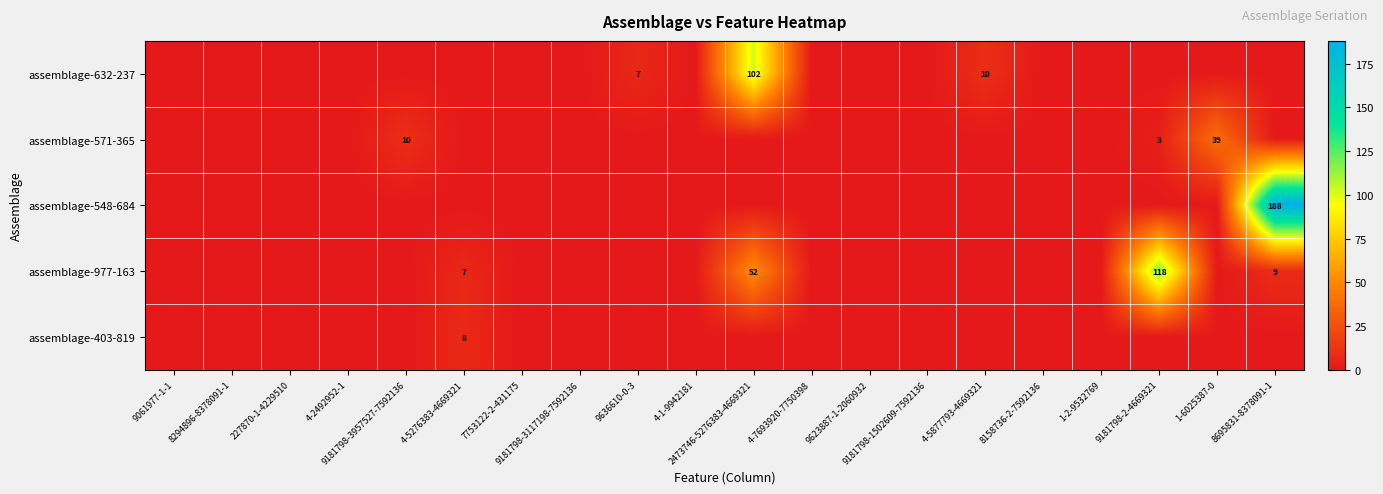

How many positive values does the assemblage-571-365 series have?

3